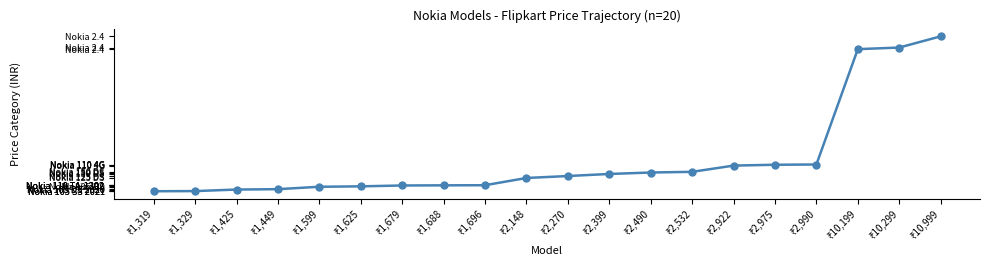

Is this an area chart (filled region under the line)?

No